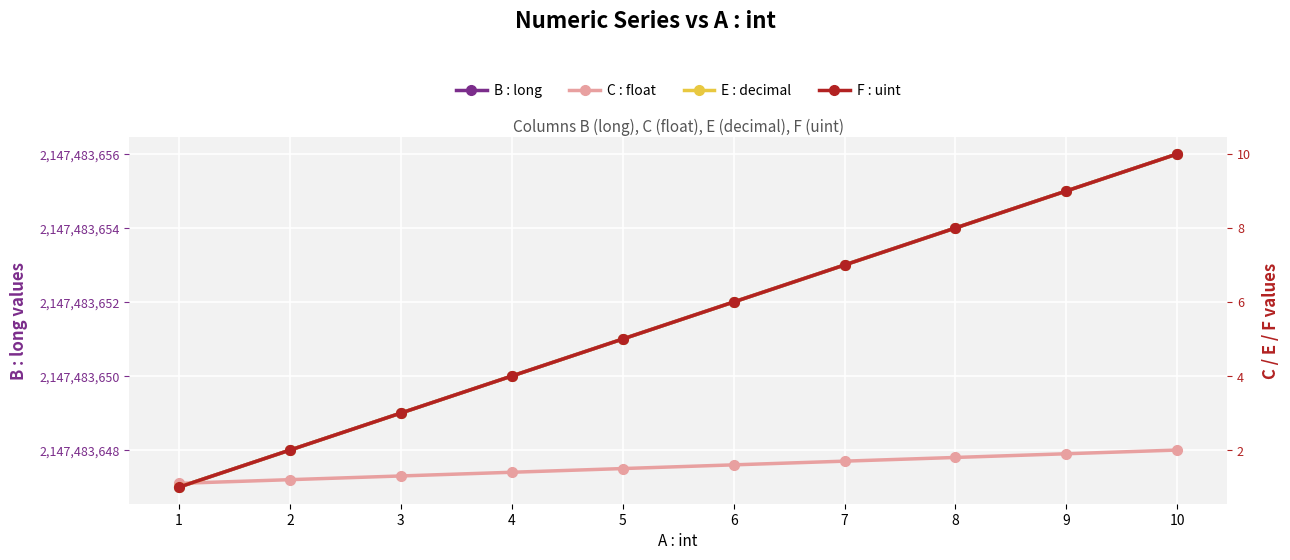

What is the spread (max minus min) of values at 6?

2147483650.4